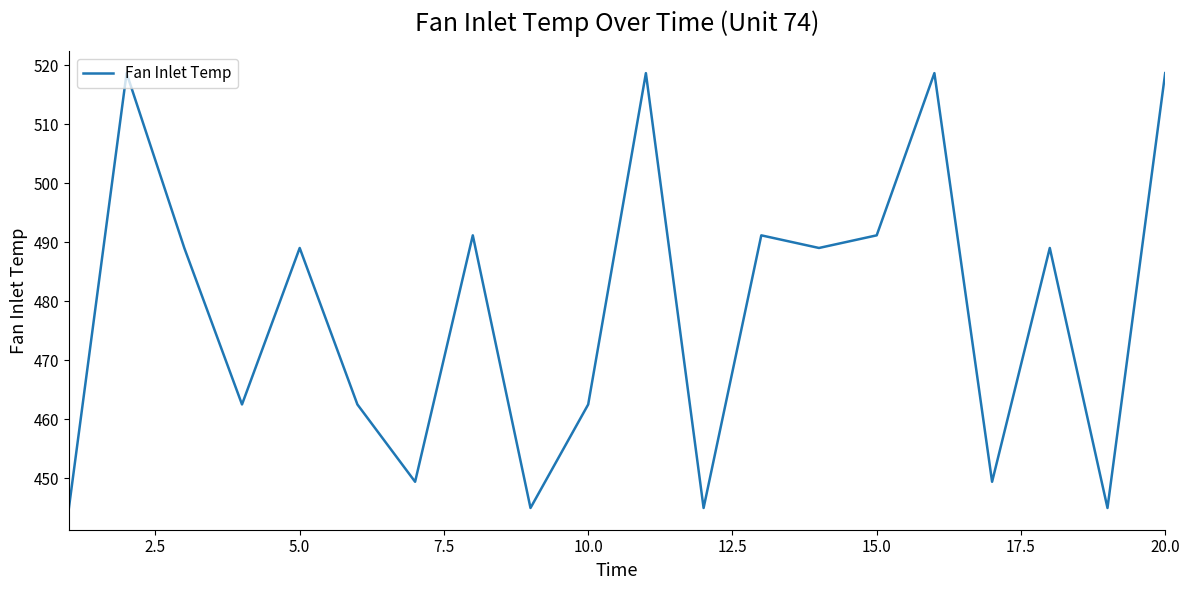

How many lines are shown in the chart?

1